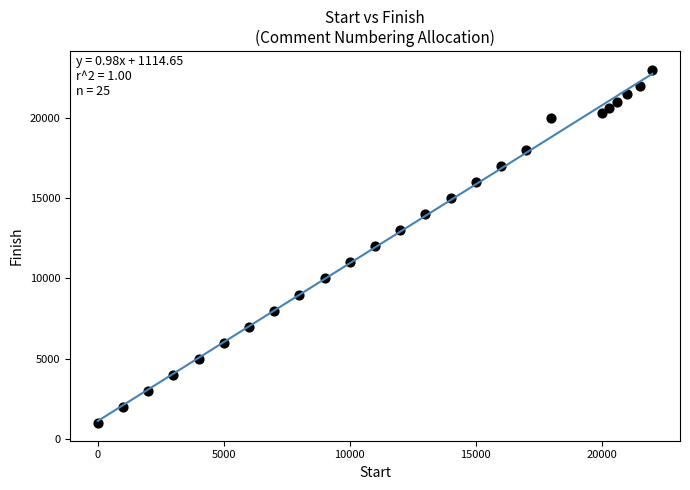

What is the range of X values (max minus min)?

22000